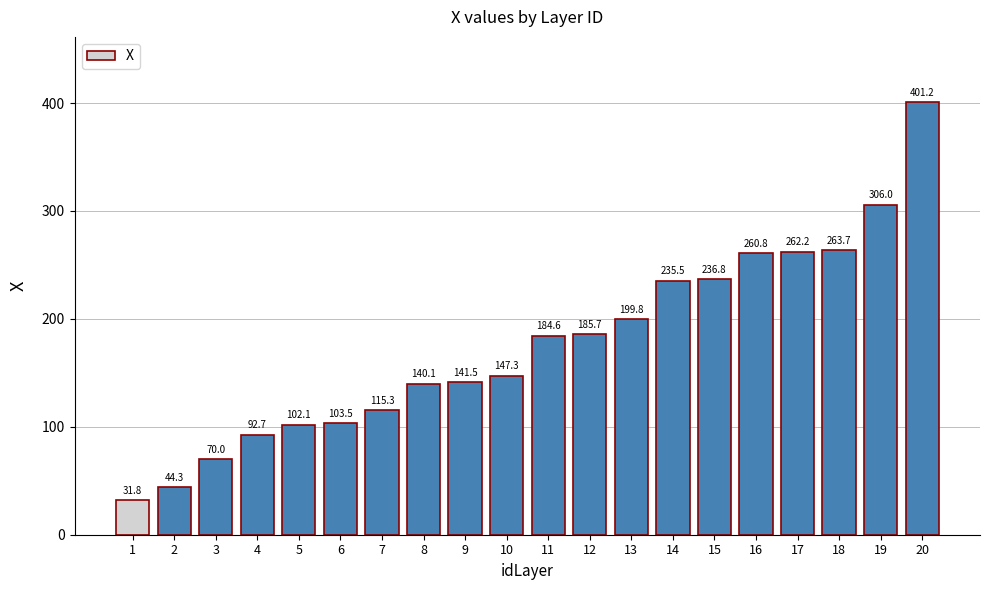

Between 1 and 7, which is larger?

7